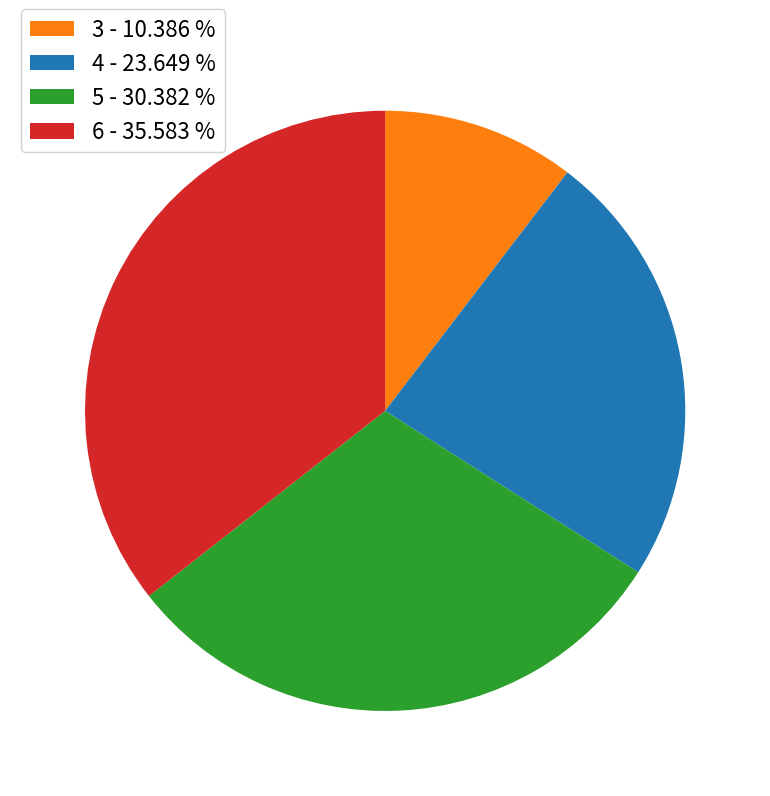

What is the ratio of the value at 4 to the value at 6?

0.7